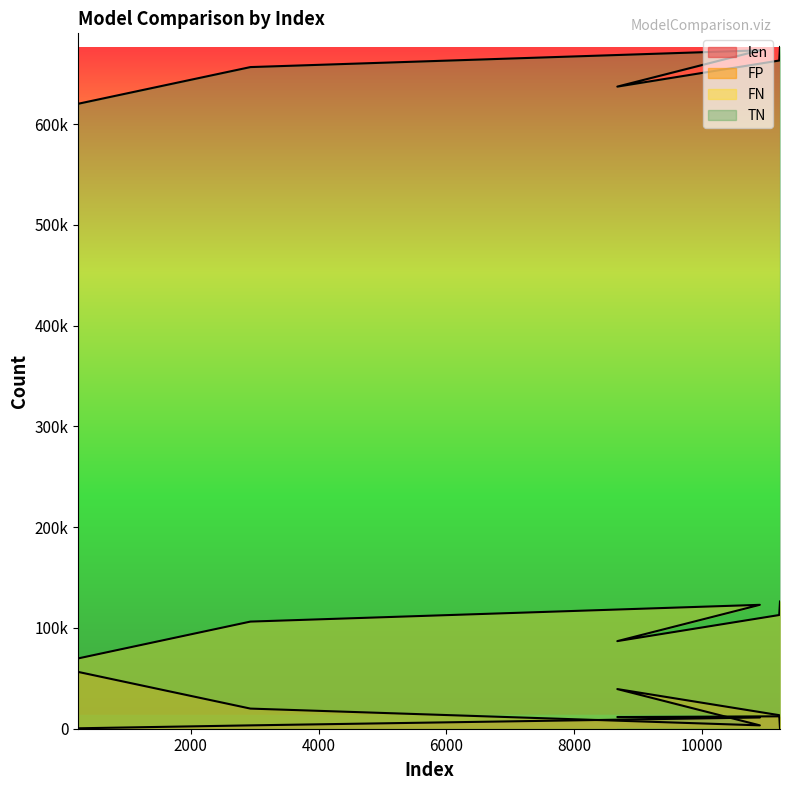

List the labels in order of FP value, largest first.

238, 8673, 2933, 11206, 10903, 11218